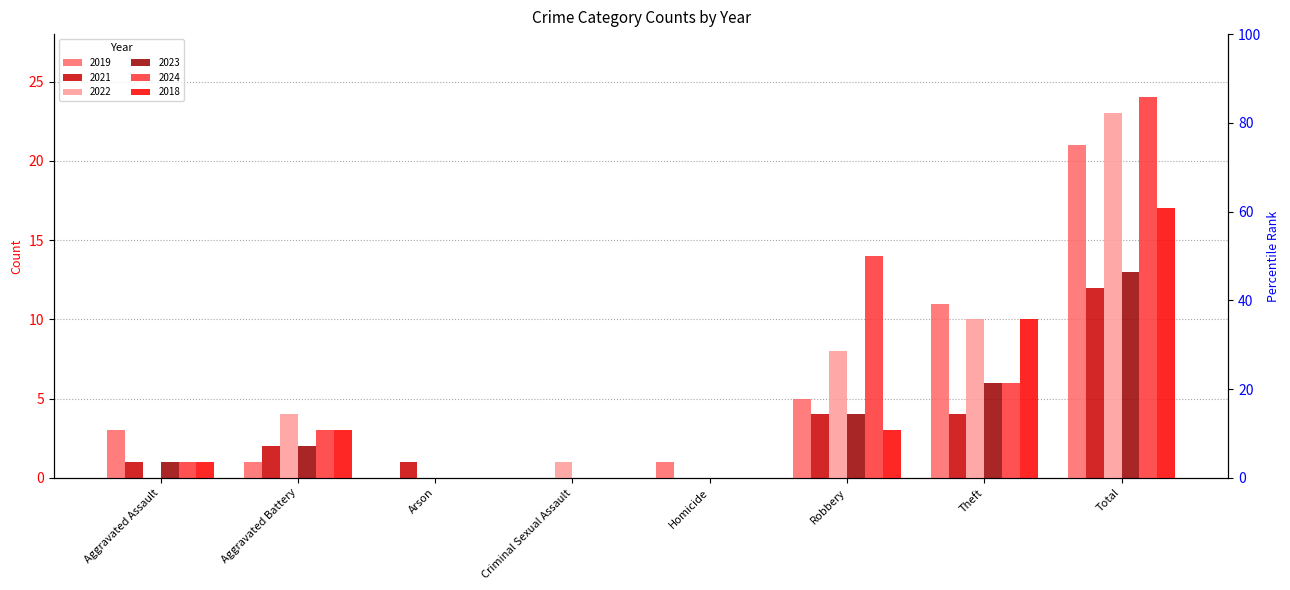

How many bars are there in total?

48